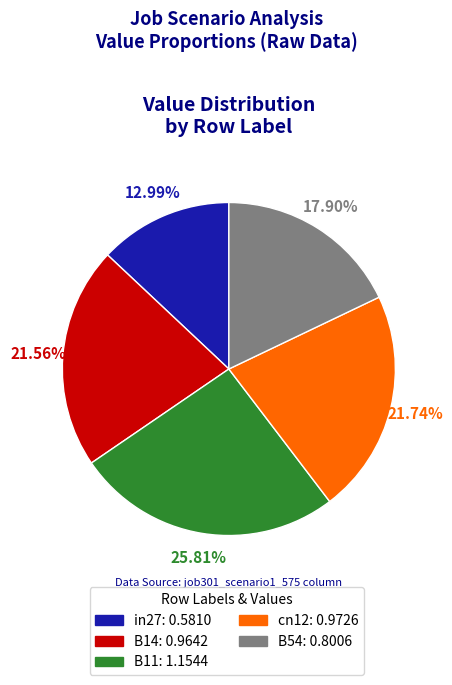

What percentage is the B11 slice, to the nearest percent?

26%